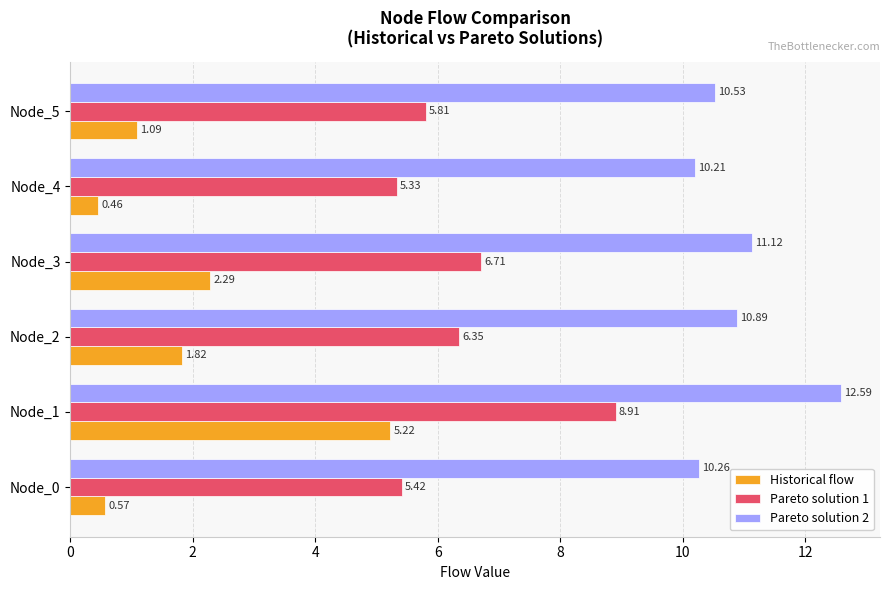

What is the total value across all series at Node_5?

17.4